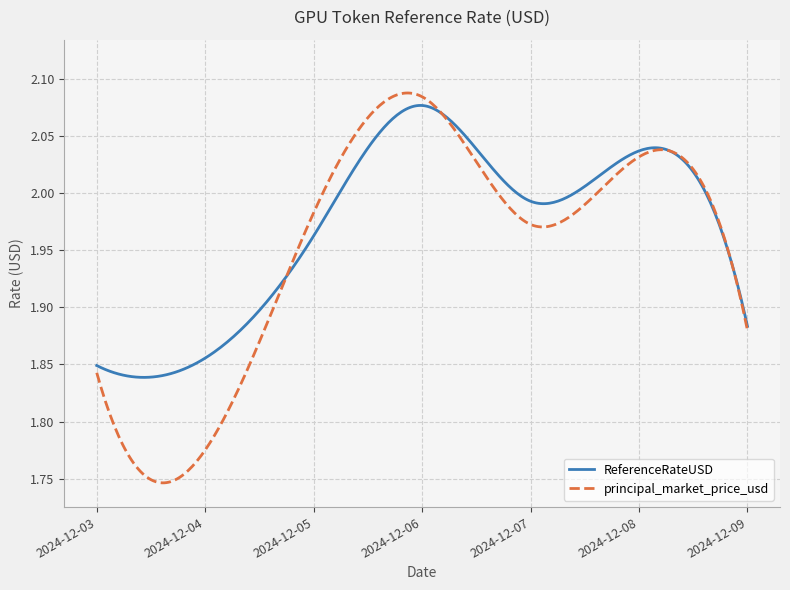

What is the difference between the maximum and second lowest values in the principal_market_price_usd series?

0.3